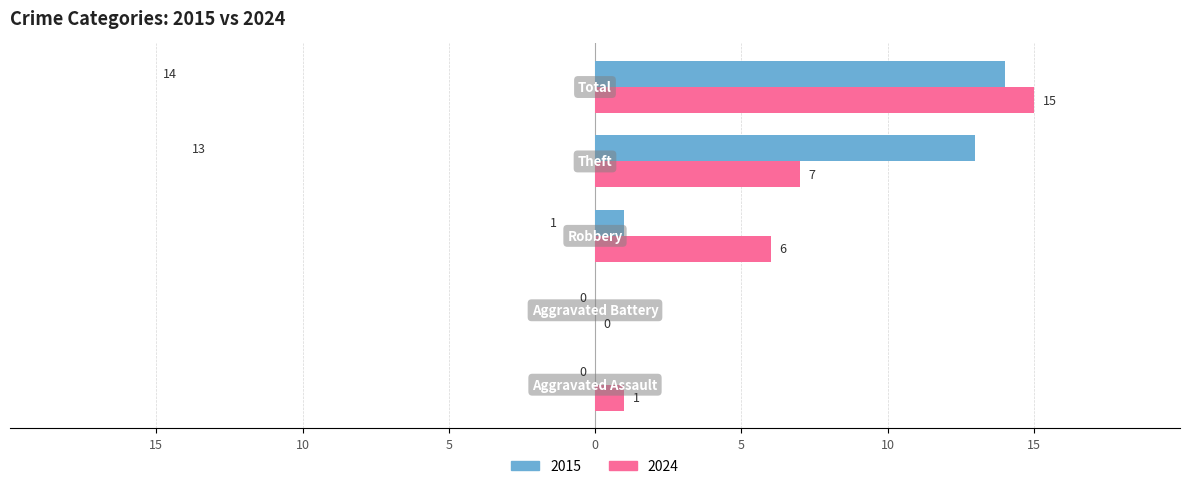

Reading left to right, transcribe all the data shown in this chart.

2015: 0	0	1	13	14
2024: 1	0	6	7	15